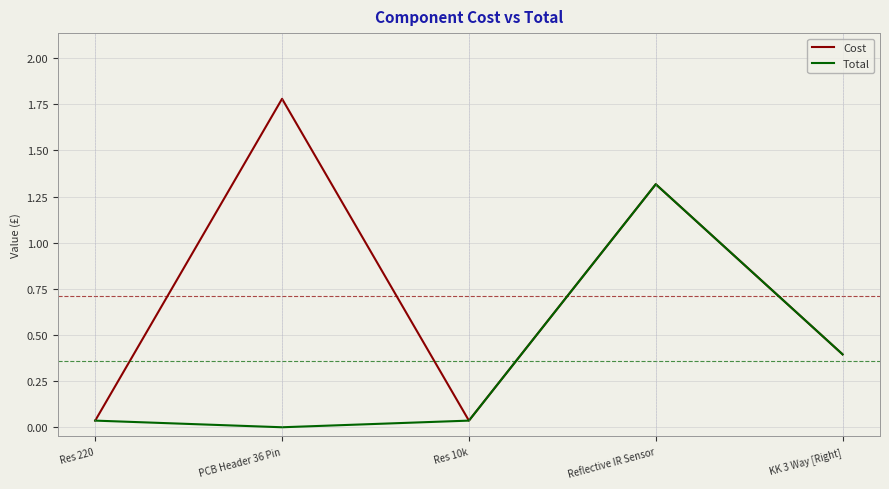

Is it true that Total equals 0.0 at Res 10k?

True